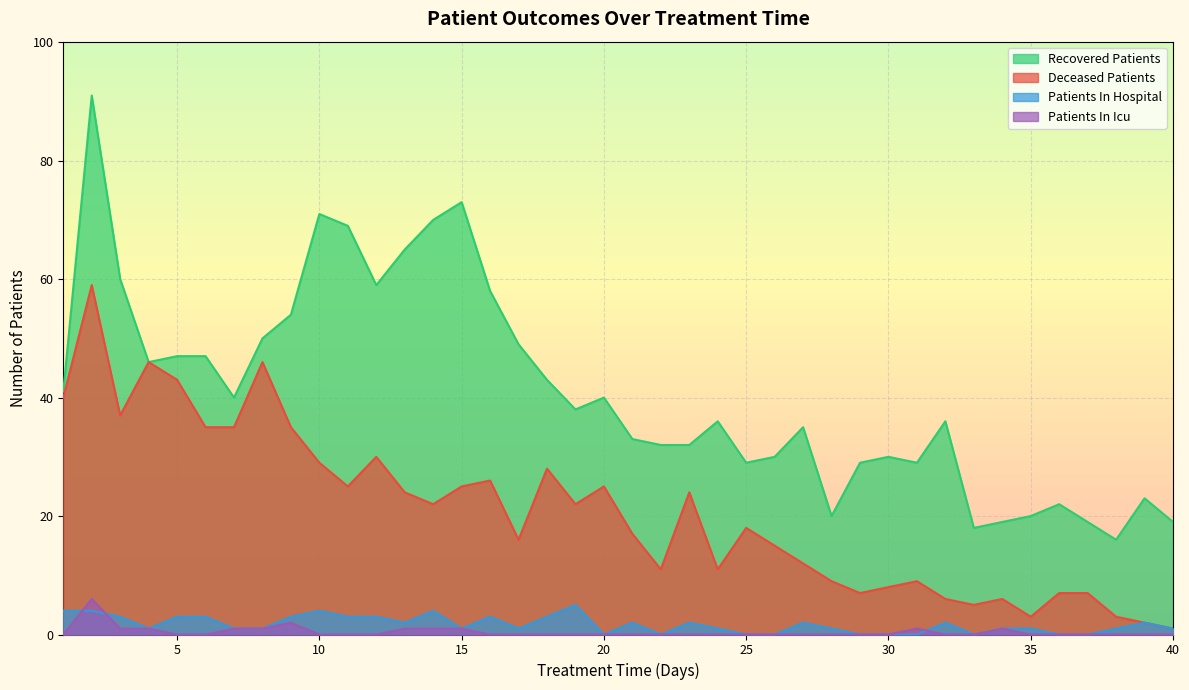

True or false: patients_in_hospital has a value of 0 at 37.

True